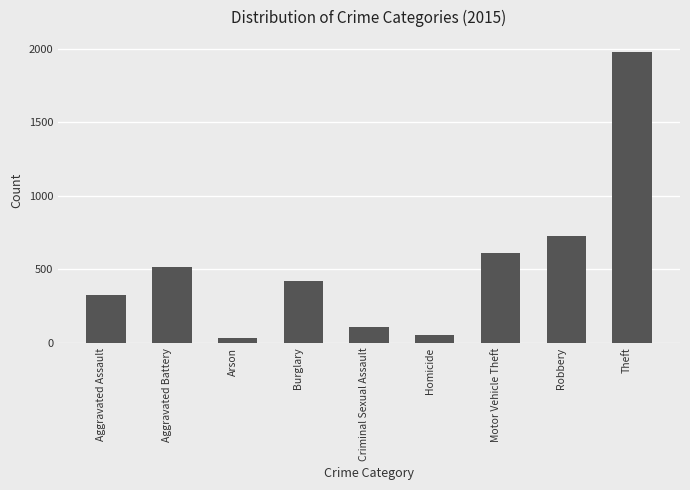

Does the chart contain stacked bars?

No